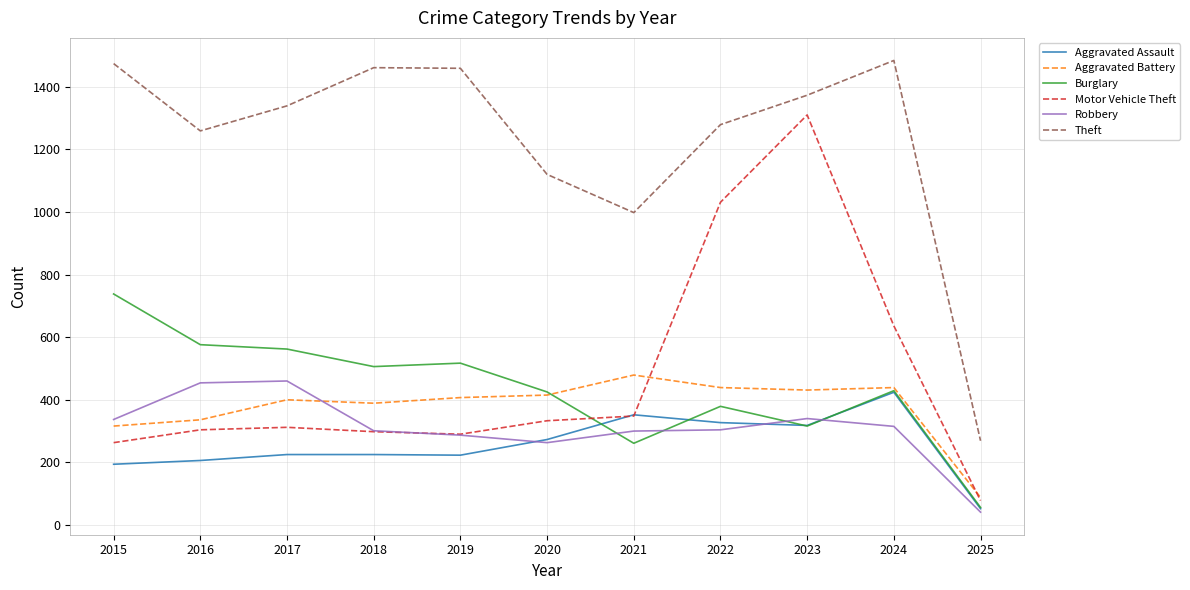

Is it true that Motor Vehicle Theft equals 290 at 2019?

True